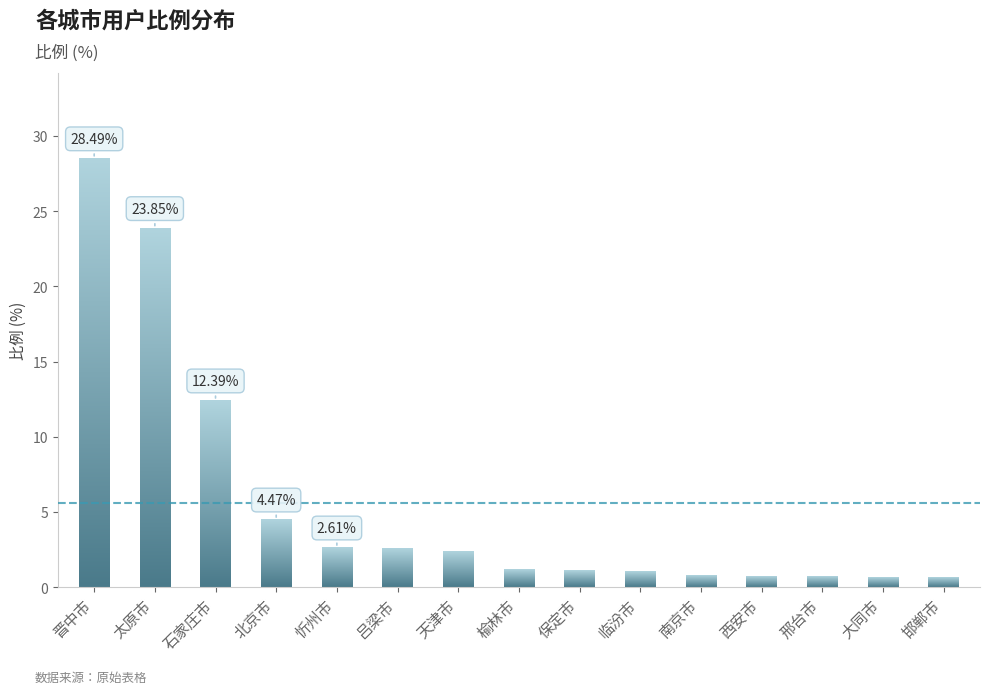

What position from the right is 北京市?

12